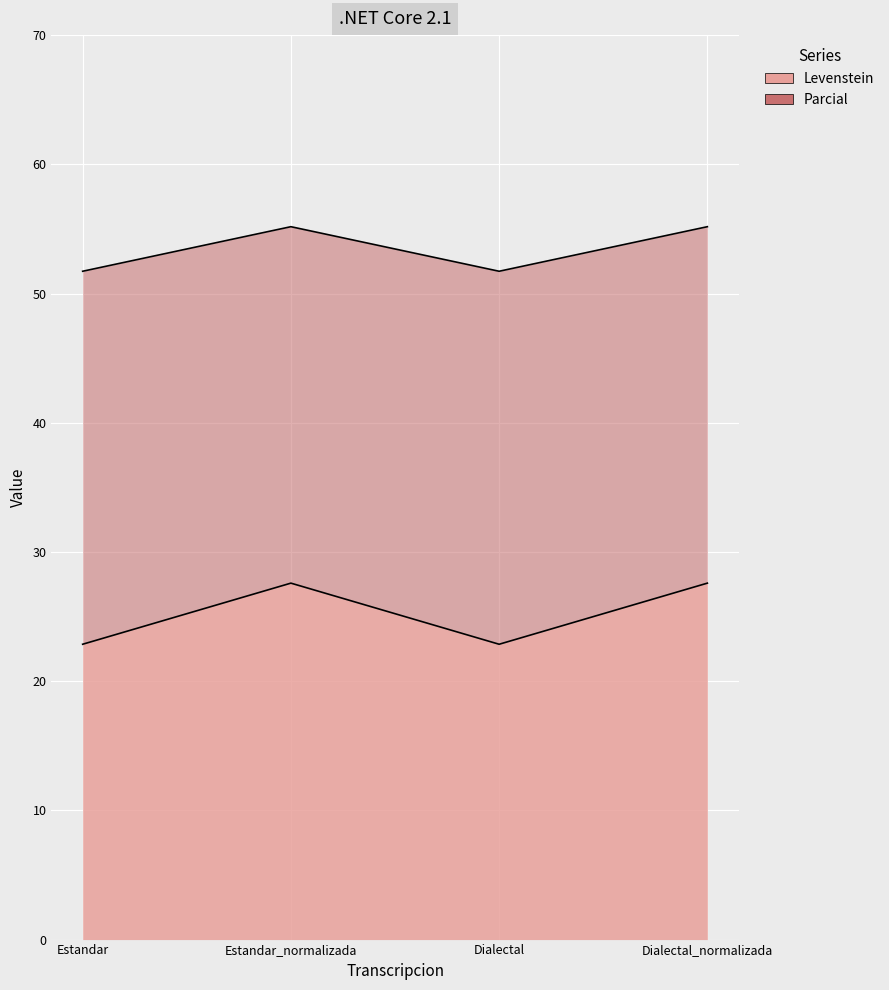

Reading left to right, list all the values displayed in this chart.

Levenstein: 22.9	27.6	22.9	27.6
Parcial: 51.7	55.2	51.7	55.2